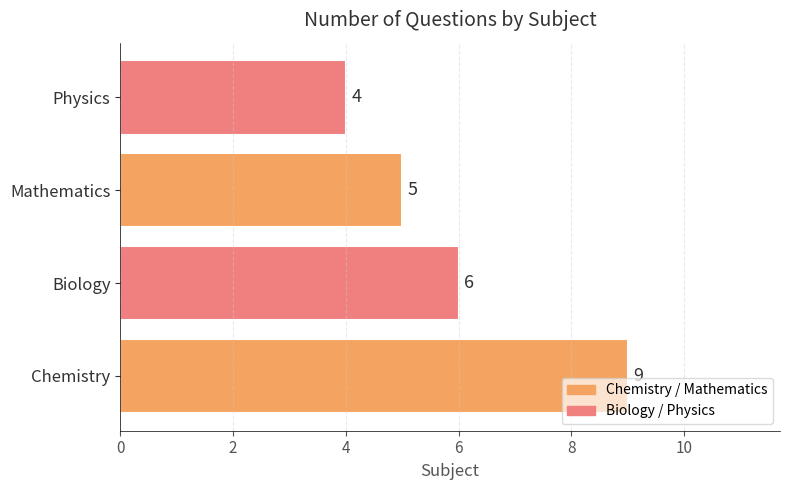

Reading top to bottom, what are all the values shown in this chart?

4	5	6	9